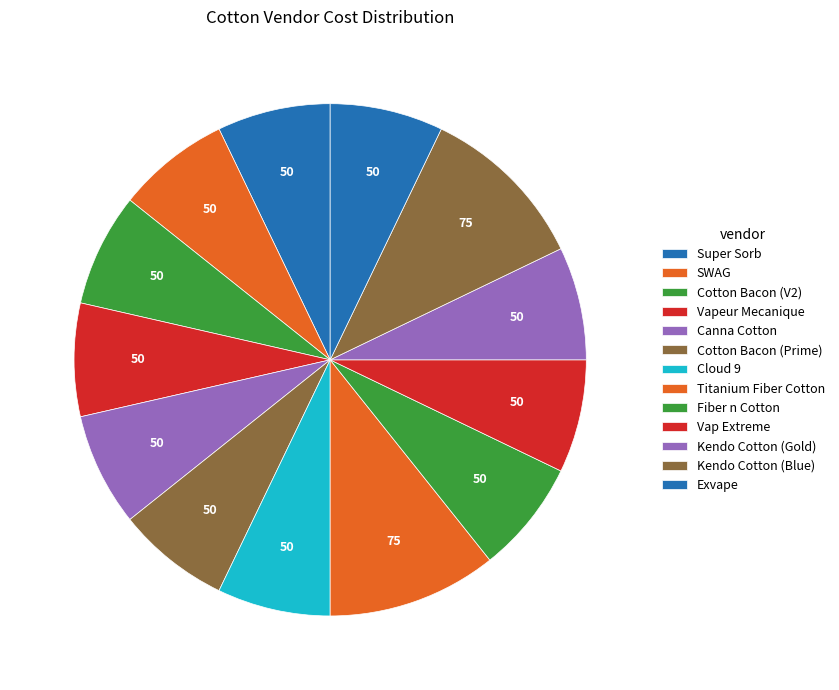

Between Kendo Cotton (Gold) and Exvape, which is larger?

Kendo Cotton (Gold)